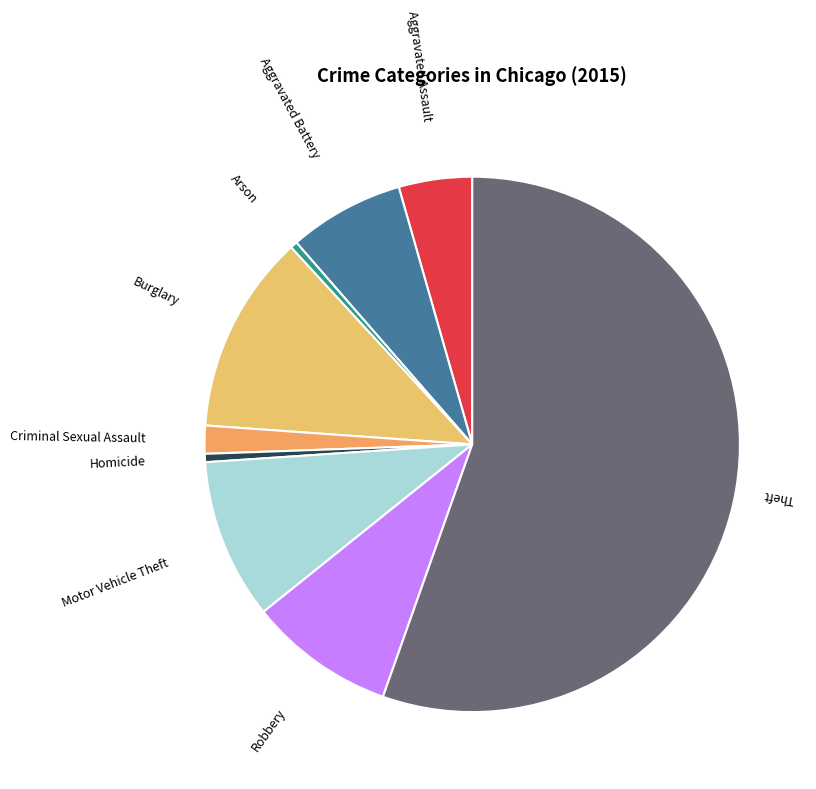

To the nearest percent, what is the difference between the largest and smallest slice percentages?

55%